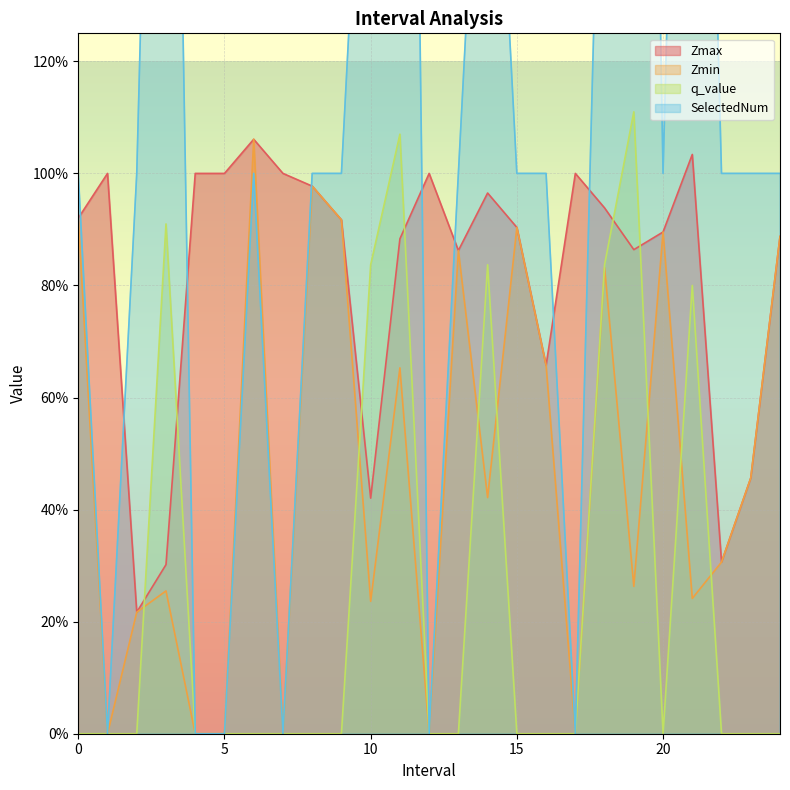

What is the average value of the Zmin series?

0.5